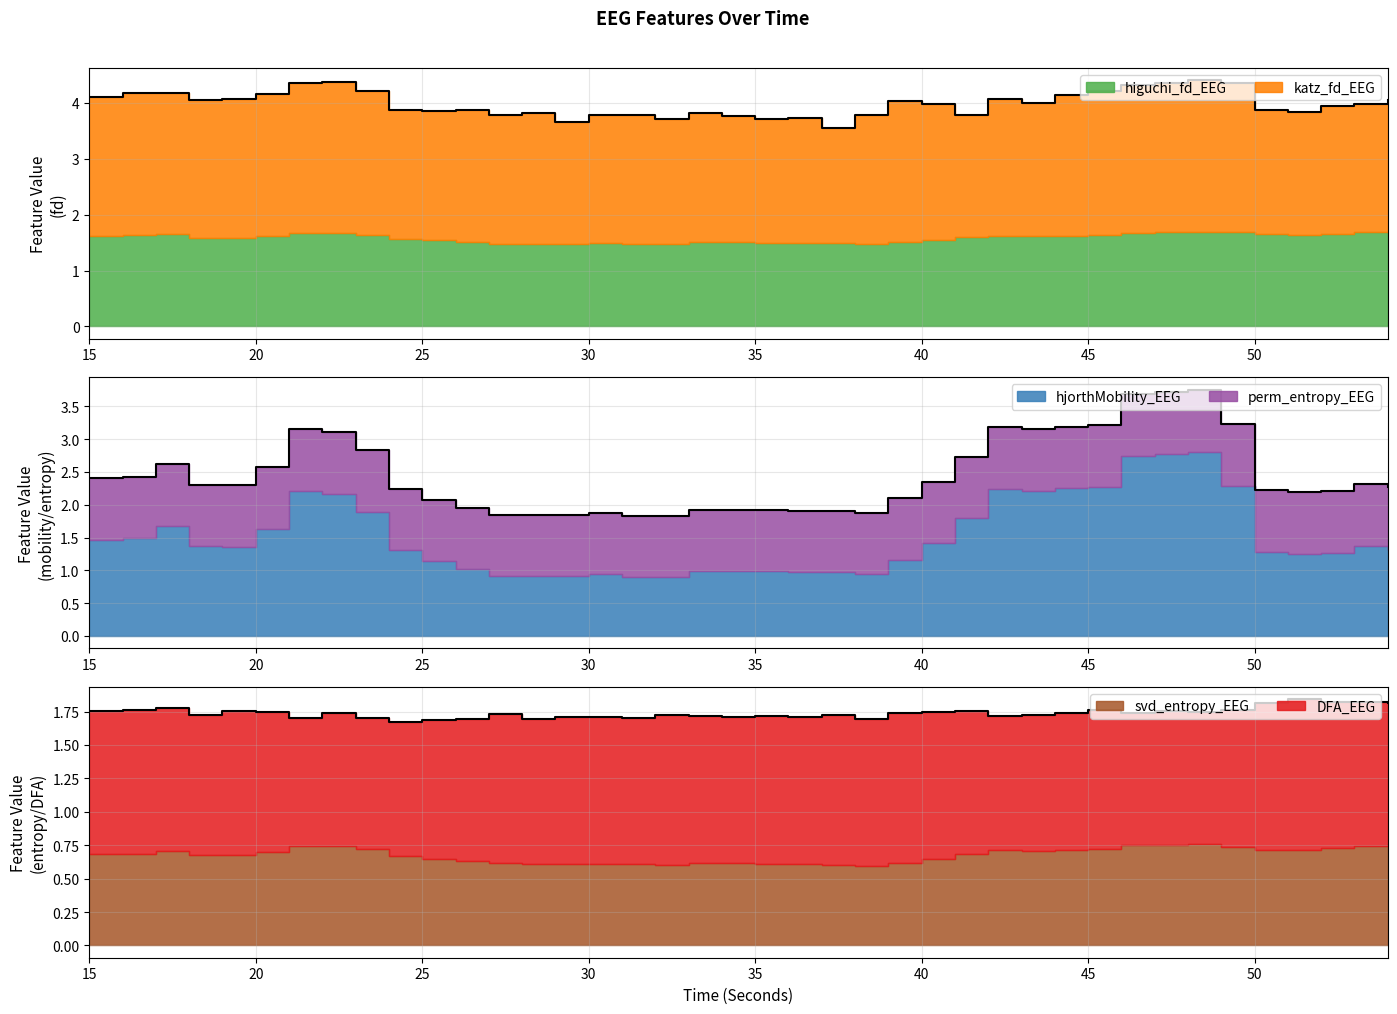

What is the sum of all perm_entropy_EEG values?

37.5